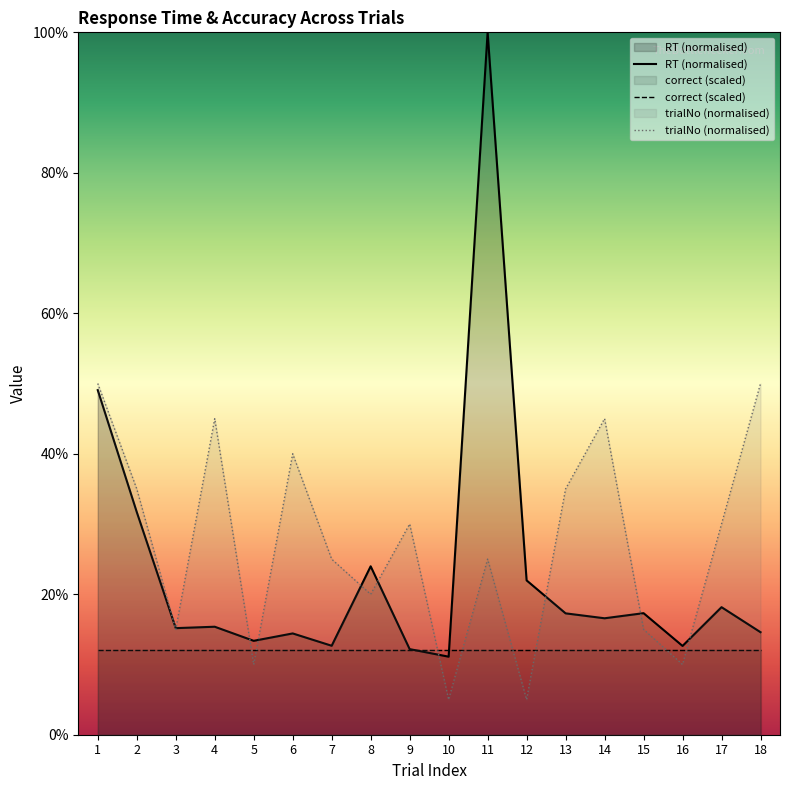

Reading left to right, extract all data points from this chart.

RT (normalised): 0.5	0.3	0.2	0.2	0.1	0.1	0.1	0.2	0.1	0.1	1.0	0.2	0.2	0.2	0.2	0.1	0.2	0.1
correct (scaled): 0.1	0.1	0.1	0.1	0.1	0.1	0.1	0.1	0.1	0.1	0.1	0.1	0.1	0.1	0.1	0.1	0.1	0.1
trialNo (normalised): 0.5	0.3	0.1	0.5	0.1	0.4	0.2	0.2	0.3	0.1	0.2	0.1	0.3	0.5	0.1	0.1	0.3	0.5